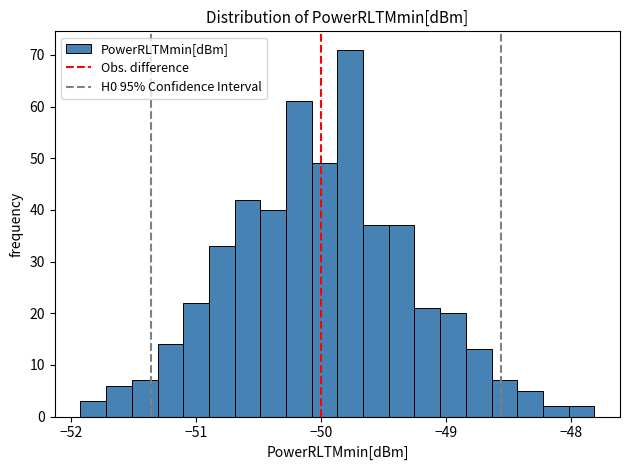

Read against the x-axis, roughly where is the centre of the tallest bar?

-49.8